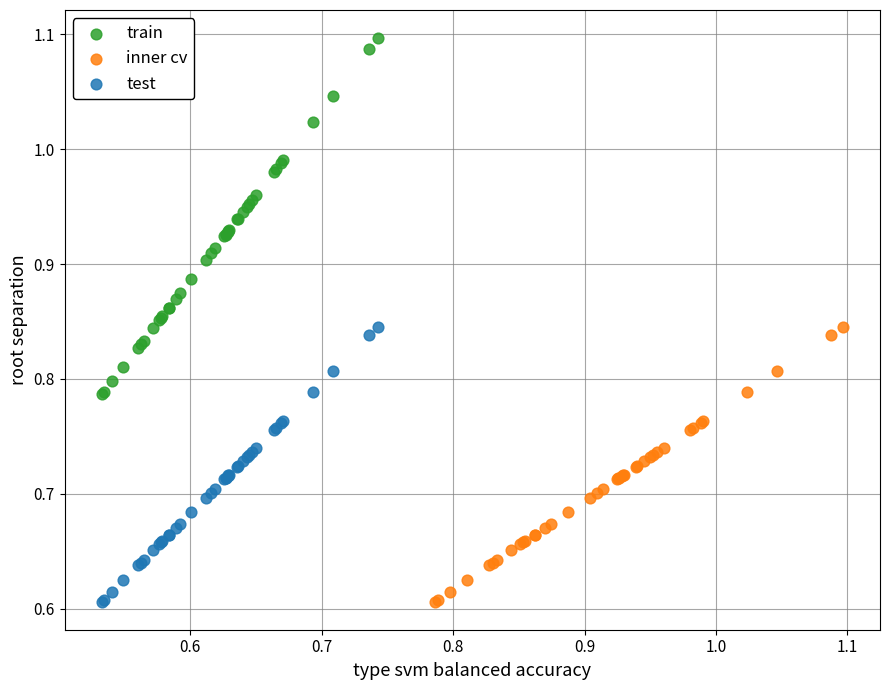

Which series contains the highest Y value?

train